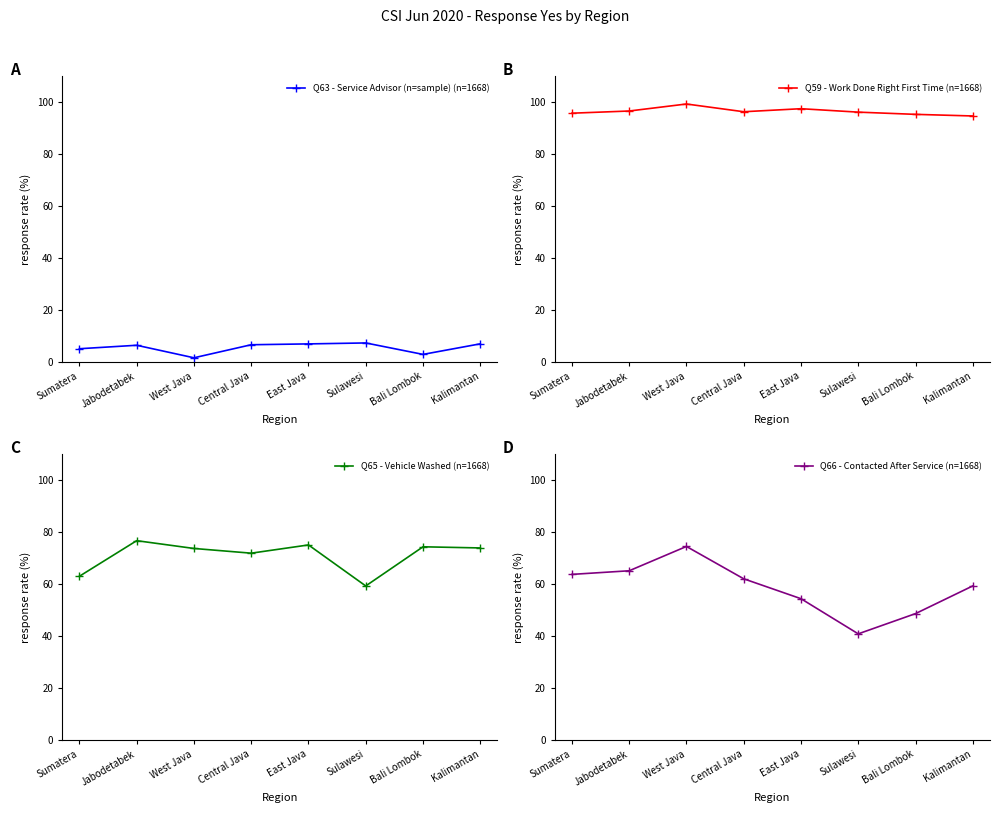

Where is the first local minimum for Q59 - Work Done Right First Time (n=1668)?

Central Java